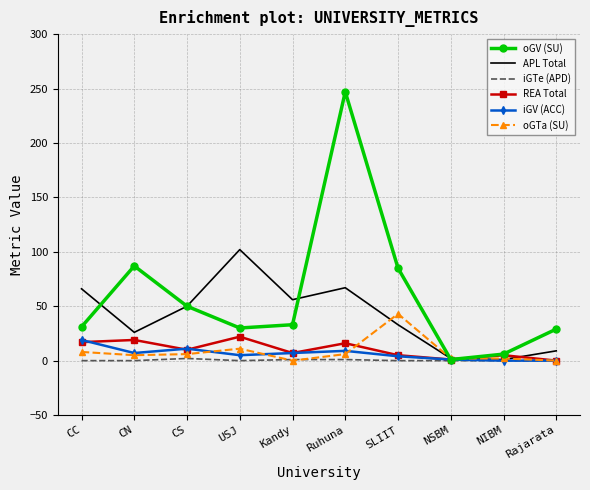

In APL Total, how many points are lower than both neighbors (excluding endpoints)?

3